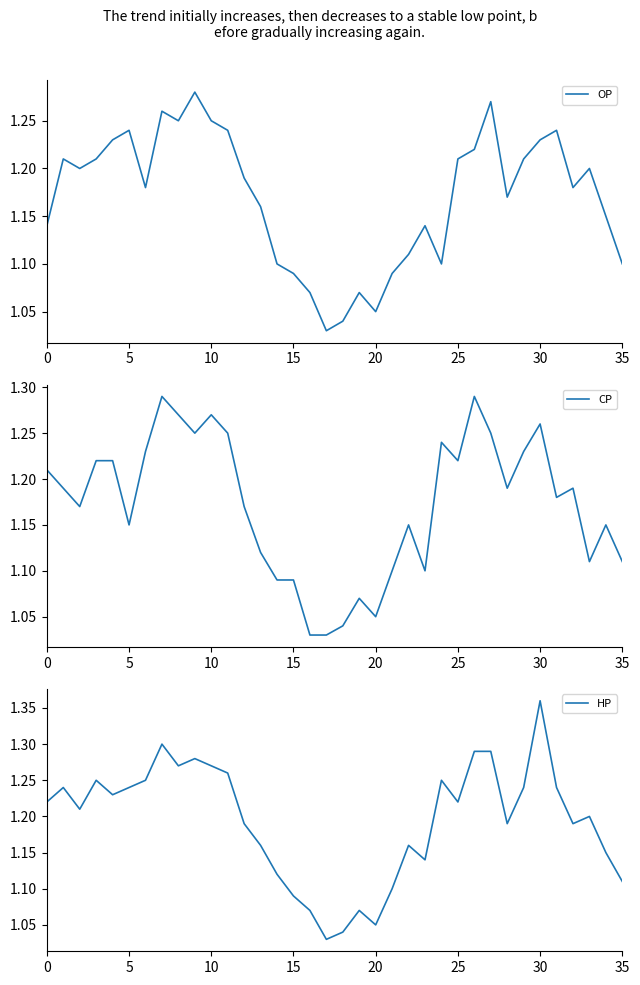

What are all the series names shown in the legend?

OP, CP, HP